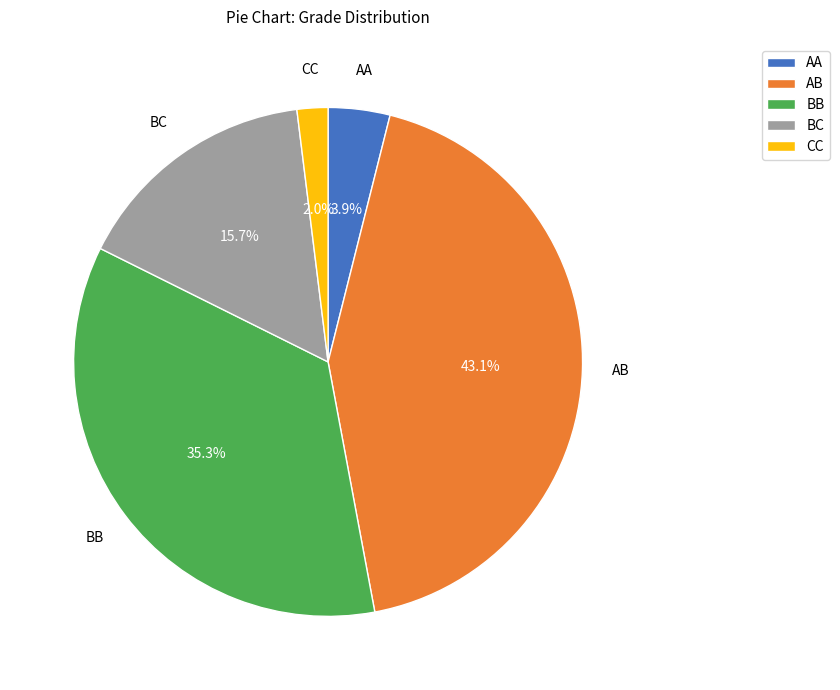

To the nearest percent, what is the difference between the BC and CC slice percentages?

14%